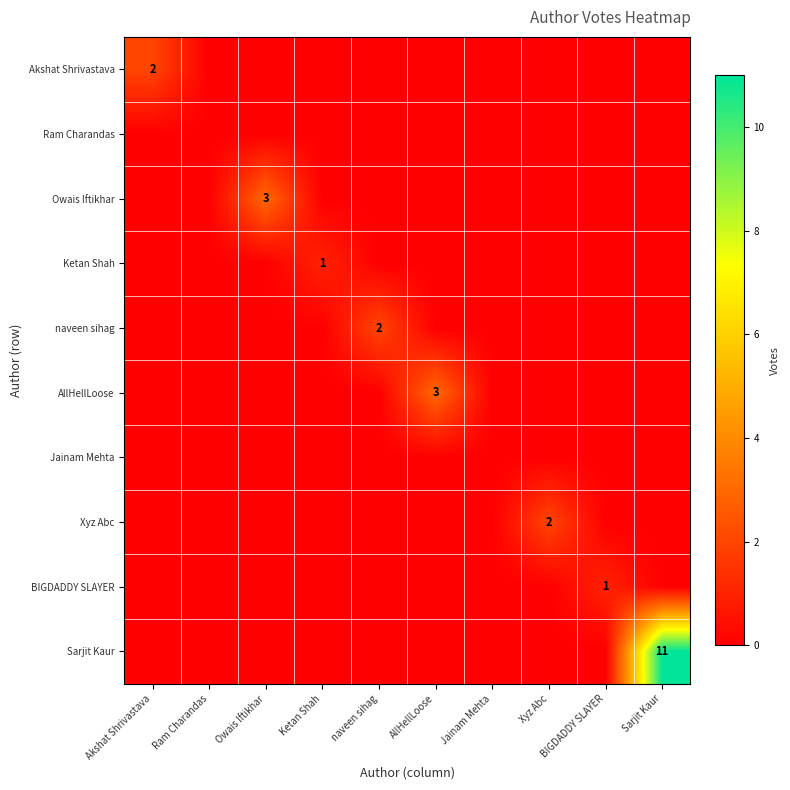

Which has a higher value, Akshat Shrivastava or Ketan Shah?

Akshat Shrivastava